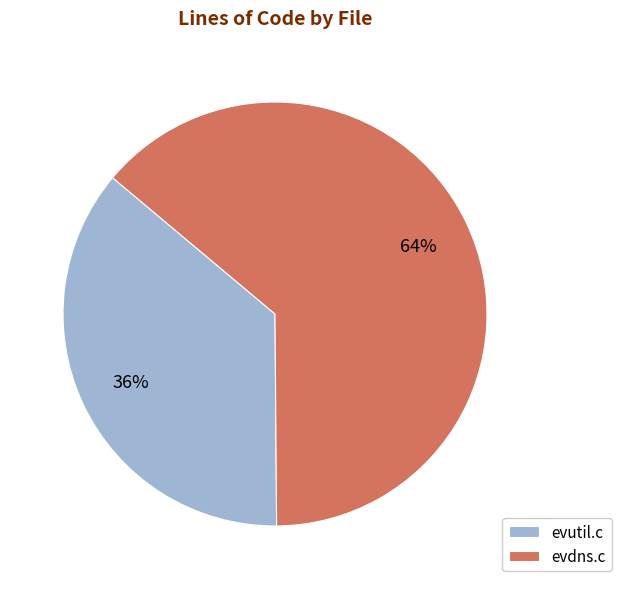

Is the sum of evutil.c and evdns.c greater than half?

Yes